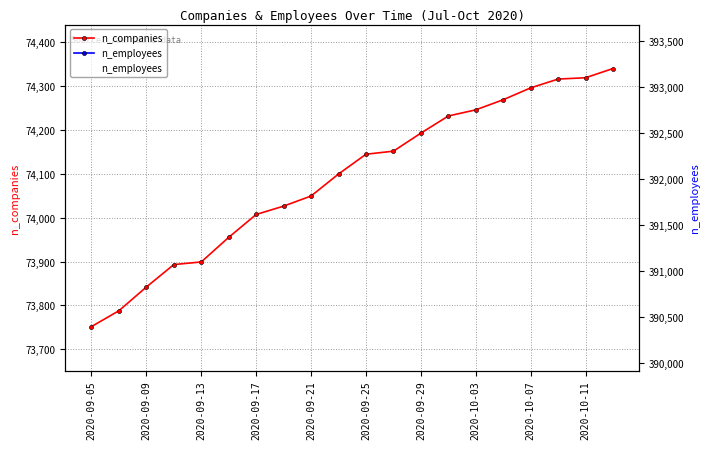

Which series has the largest range (max minus min)?

n_employees